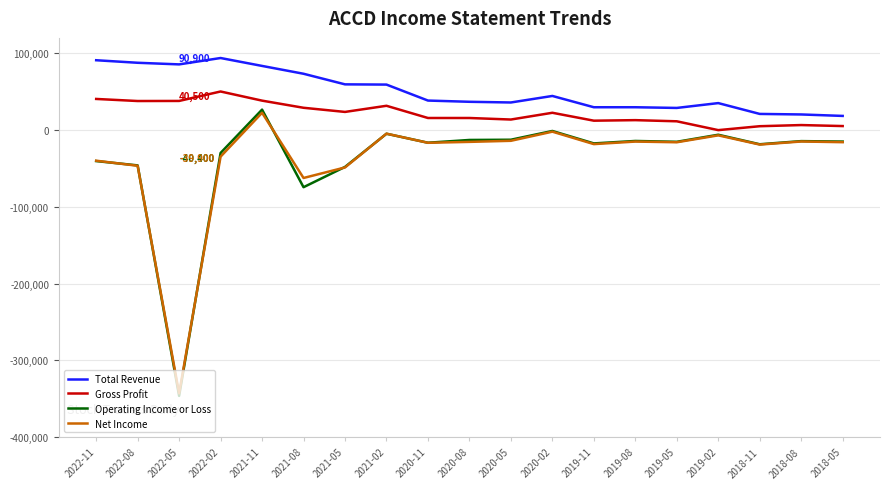

What is the maximum value shown in the chart?

93800